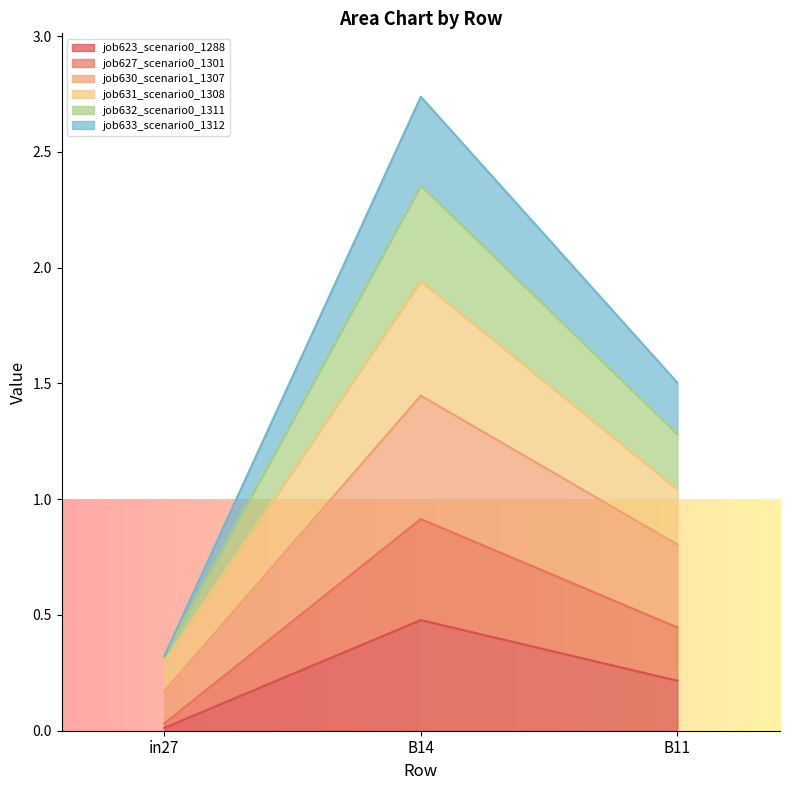

At how many categories does at least one series exceed 1?

2